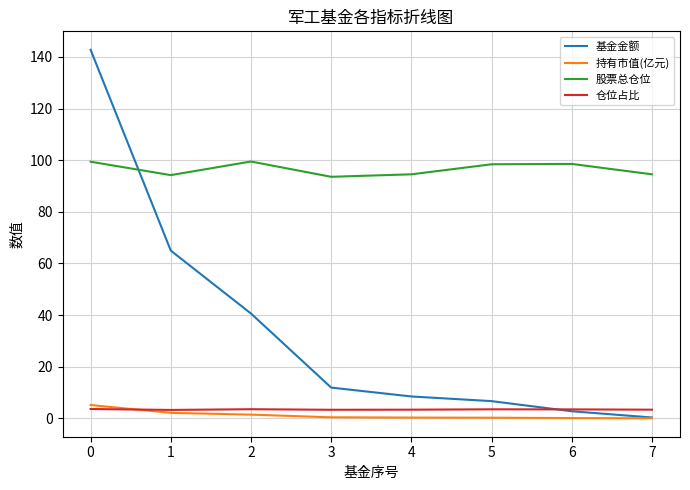

Which series changed the most between 2 and 6?

基金金额